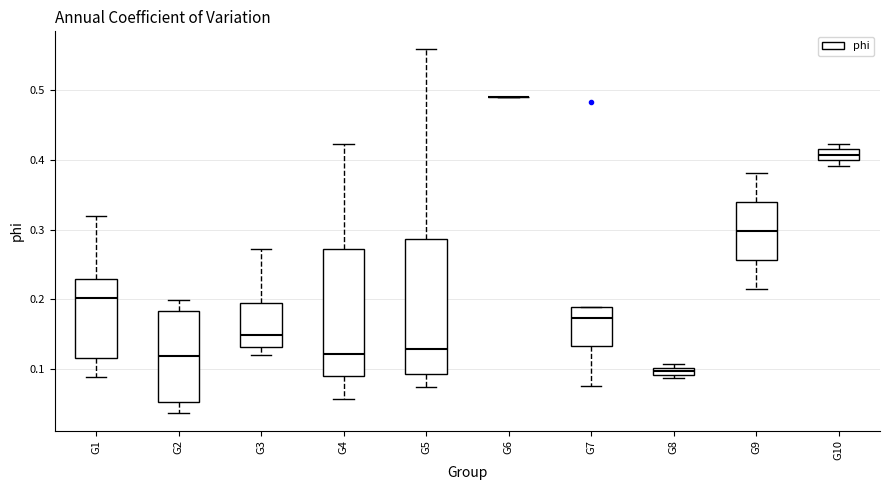

Where does the upper whisker of the box for G3 end on the y-axis? The values are not printed on the chart, so give them approximately, as read against the axis.

0.27